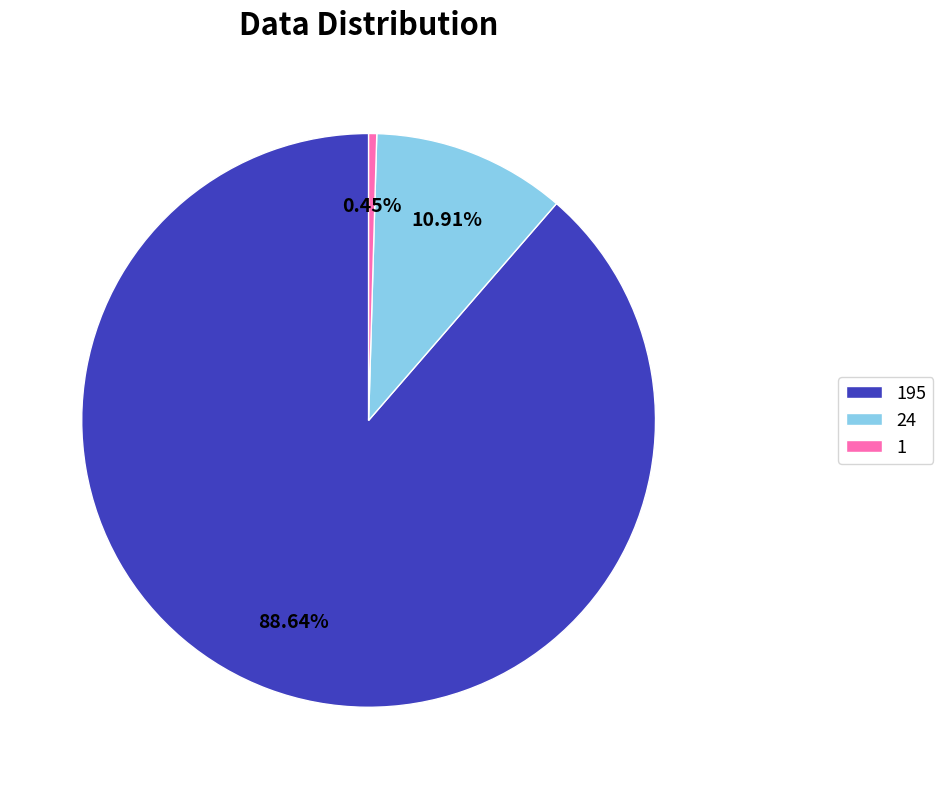

To the nearest percent, what portion does 195 represent?

89%